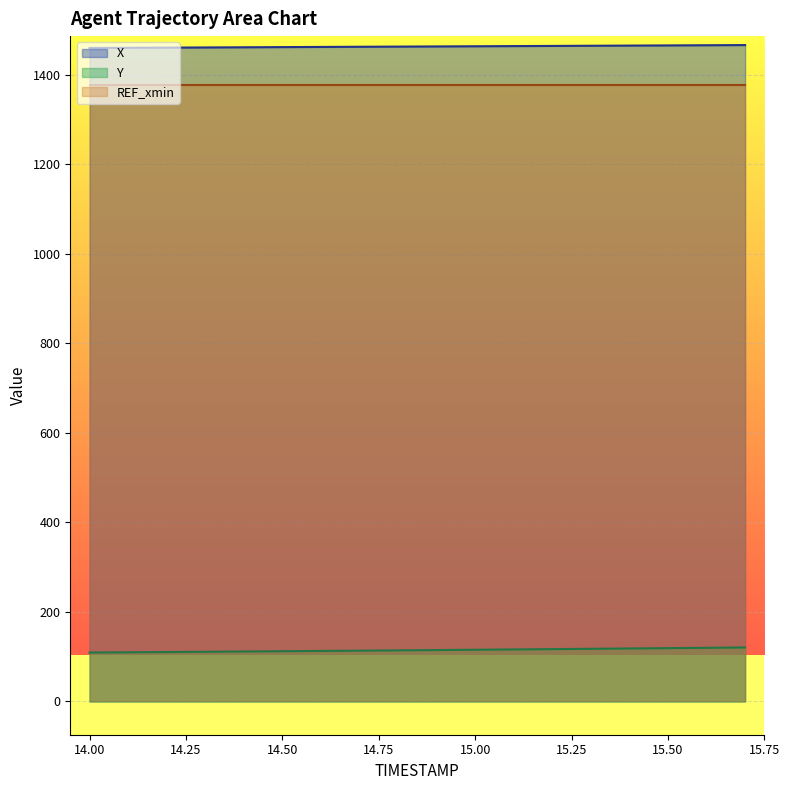

The value of X at 15.00 is 2151.1. True or false?

False